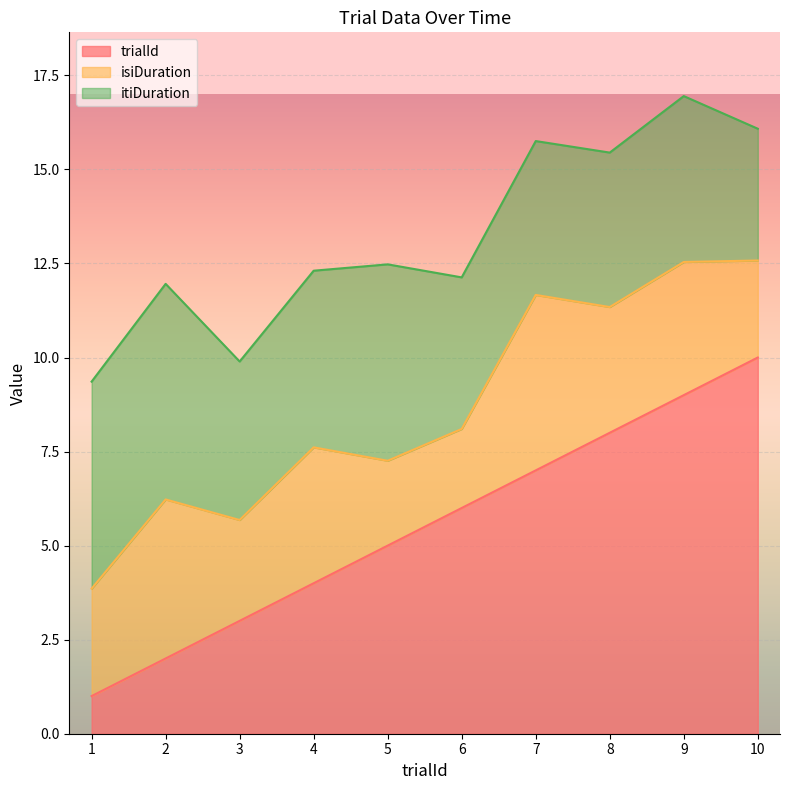

What are all the series names shown in the legend?

trialId, isiDuration, itiDuration